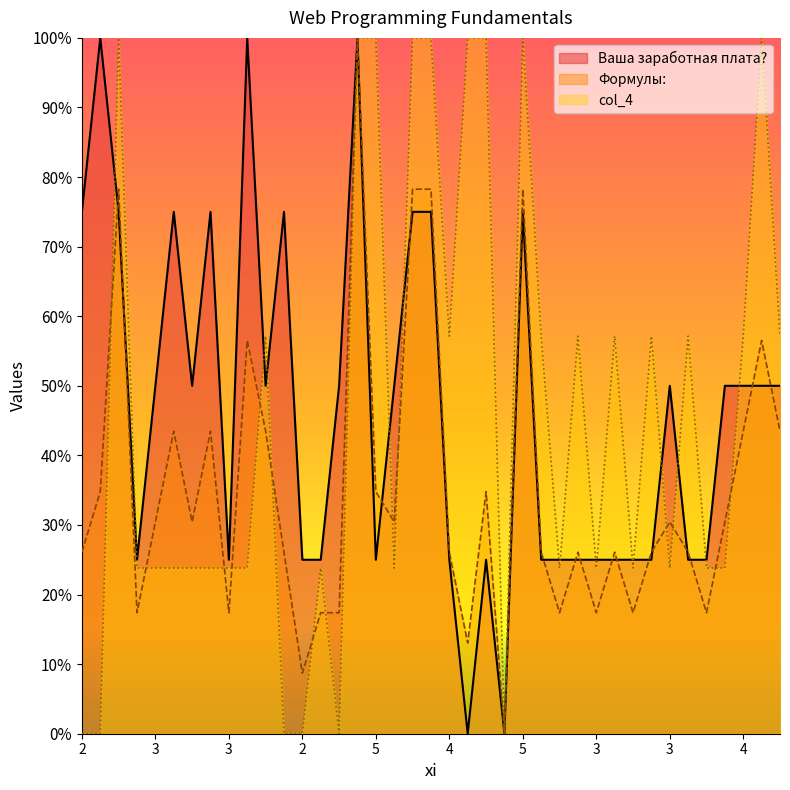

What are all the series names shown in the legend?

Ваша заработная плата?, Формулы:, col_4